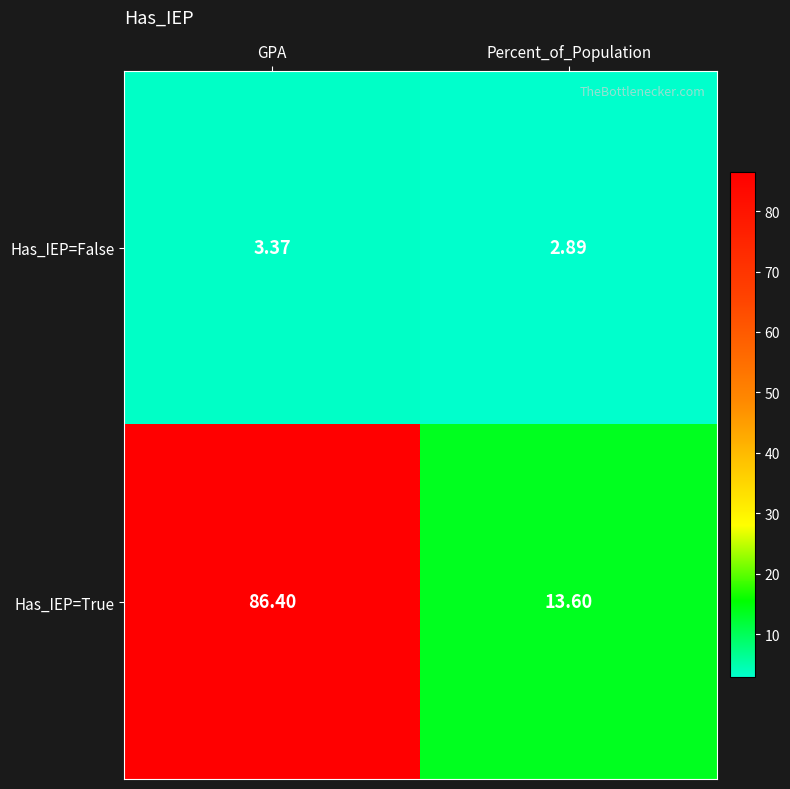

Is the value of Has_IEP=False at Percent_of_Population greater than the value of Has_IEP=True at GPA?

No